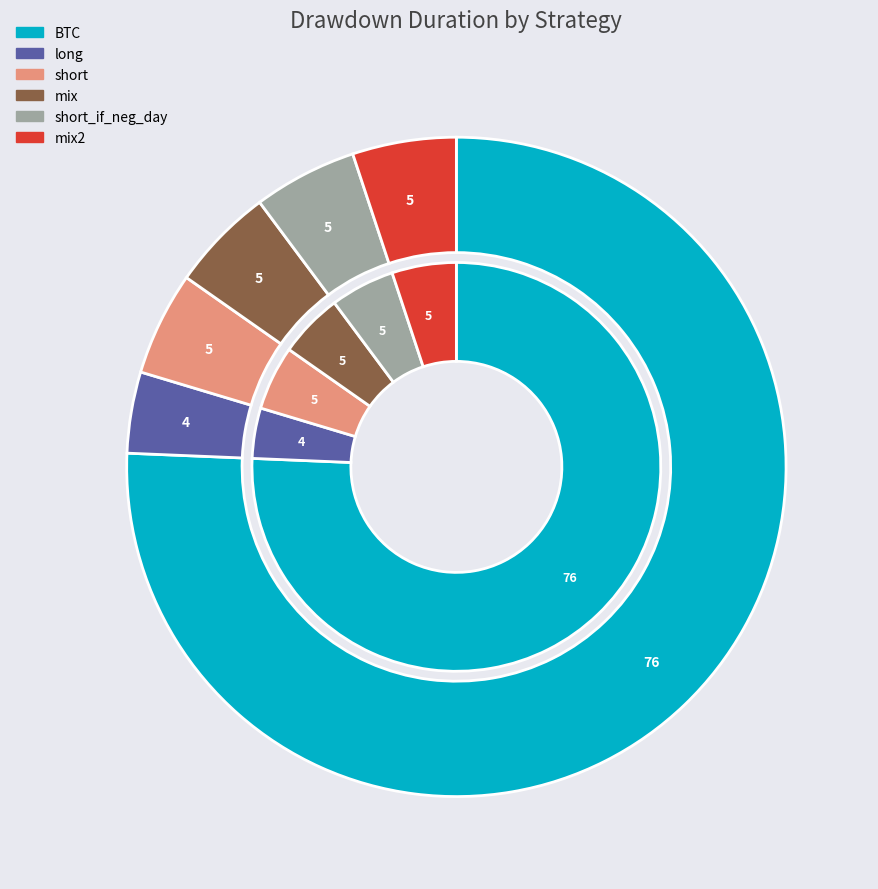

Which slice is the smallest?

long